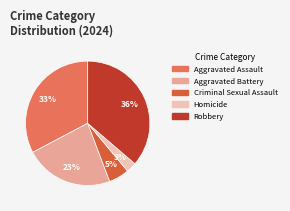

Rank the categories by value from highest to lowest.

Robbery, Aggravated Assault, Aggravated Battery, Criminal Sexual Assault, Homicide